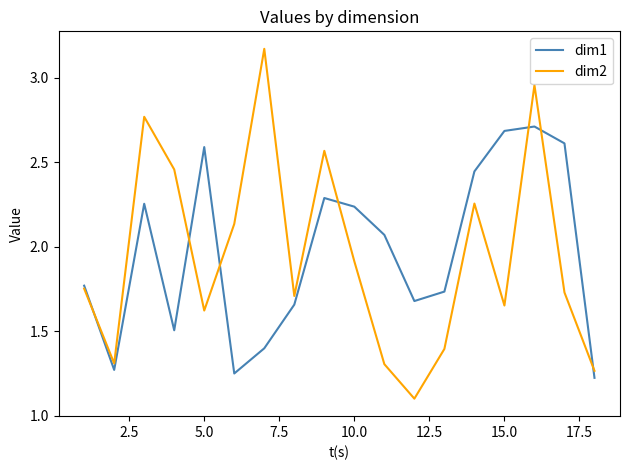

What is the sum of all dim2 values?

35.1